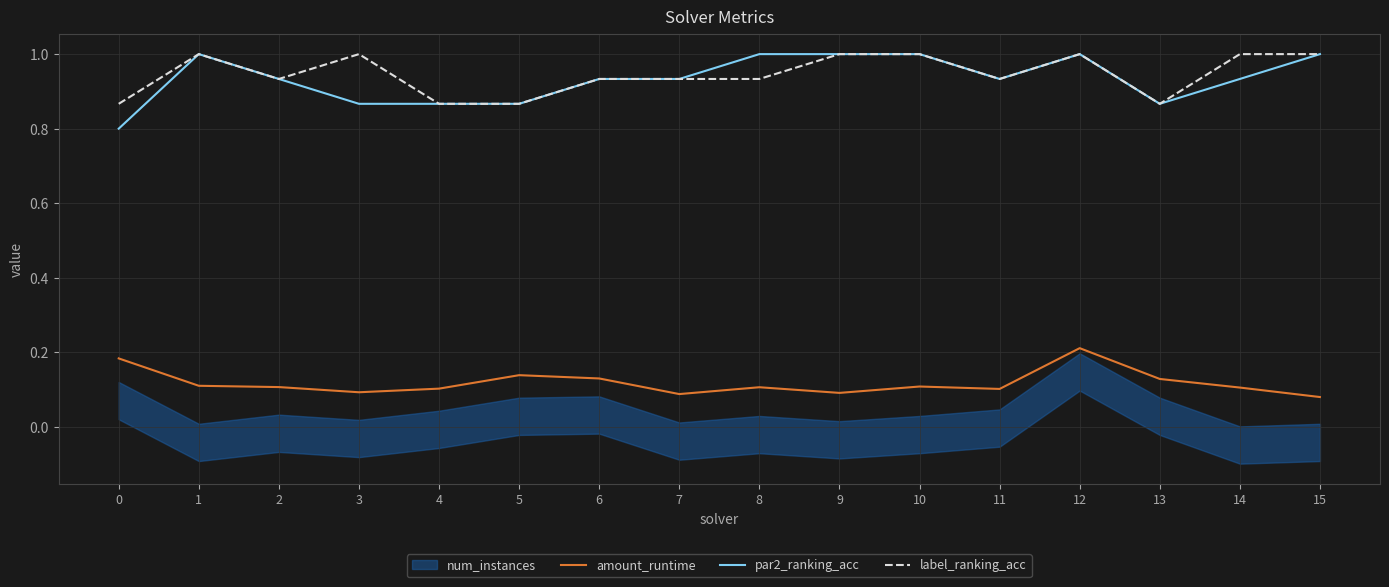

Count the label_ranking_acc values in the range 0 to 1.

16